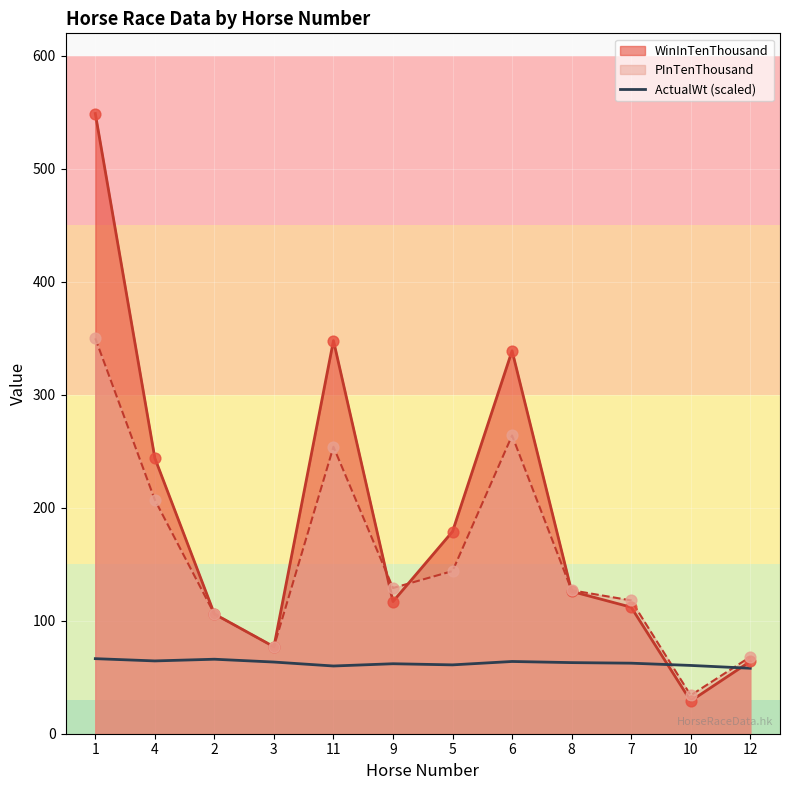

What is the spread (max minus min) of values at 7?

55.6